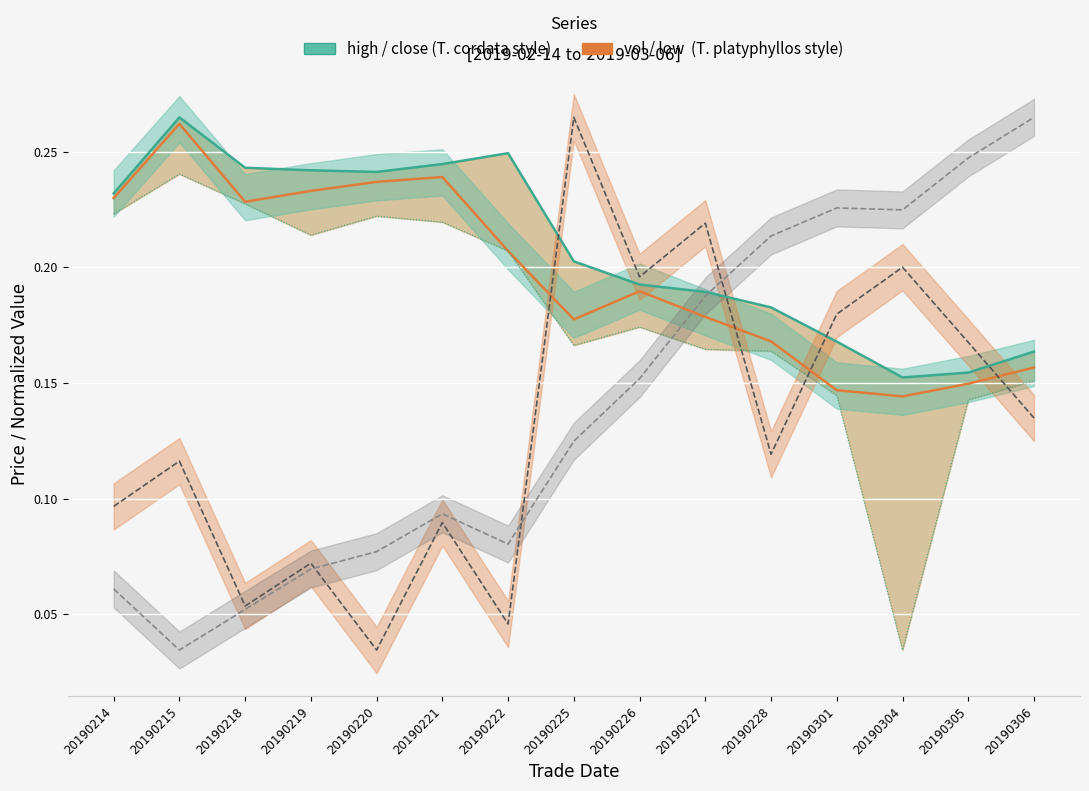

How many lines are shown in the chart?

5